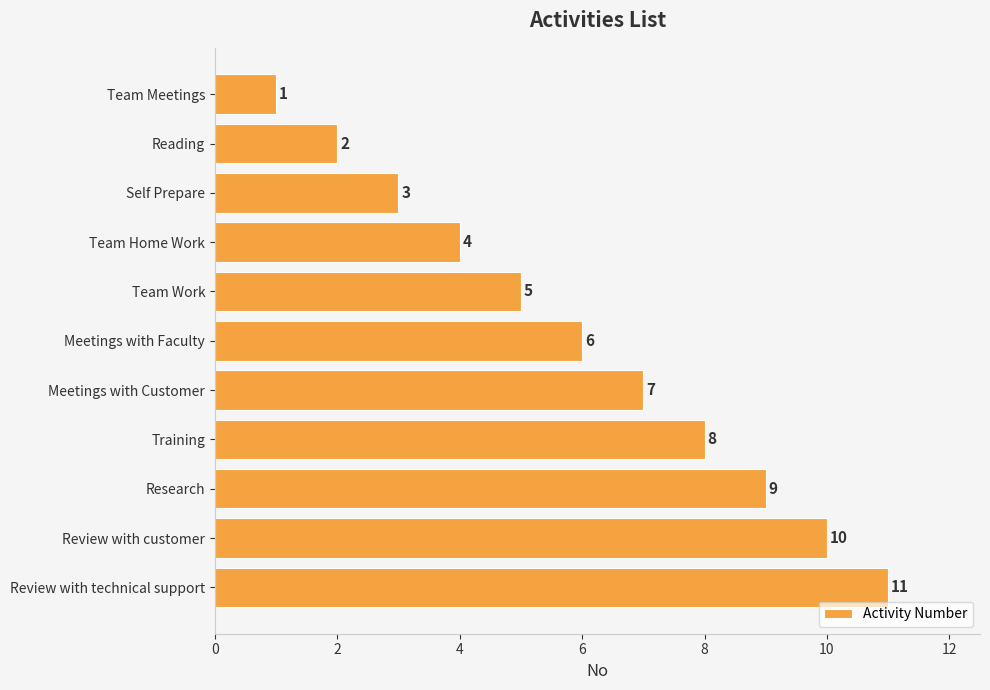

Which has a higher value, Team Home Work or Reading?

Team Home Work